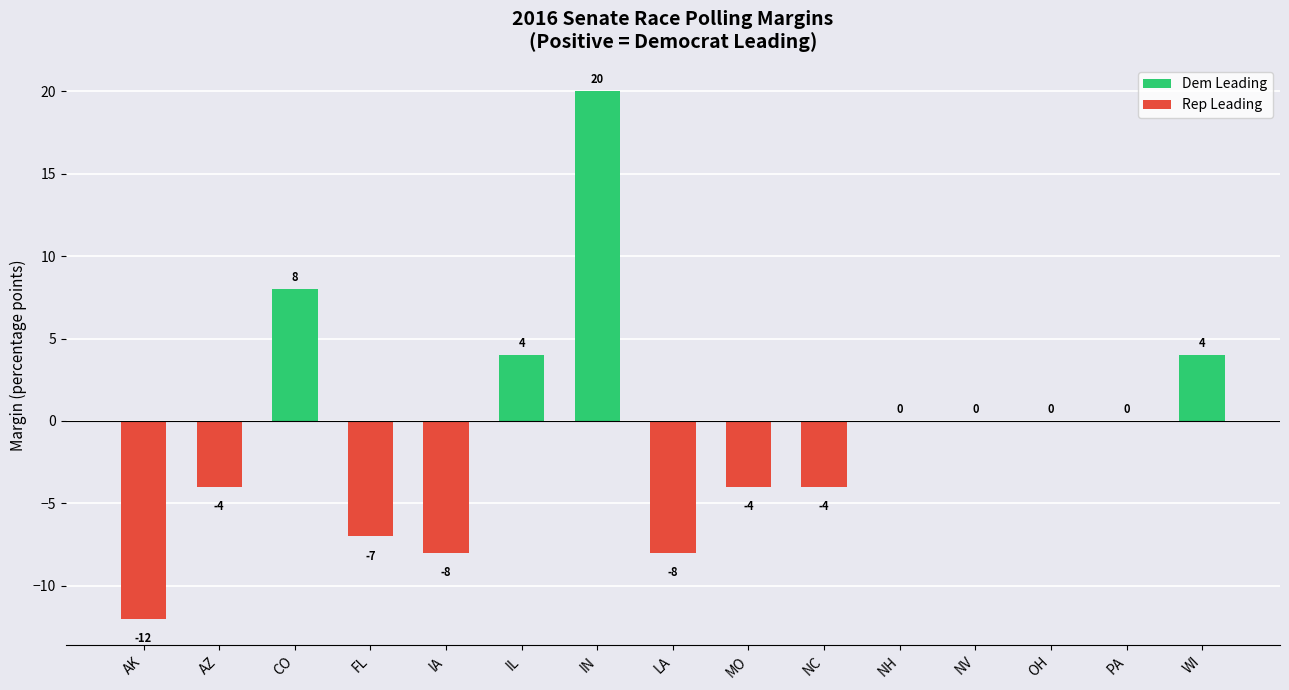

The value at IA is -10. True or false?

False